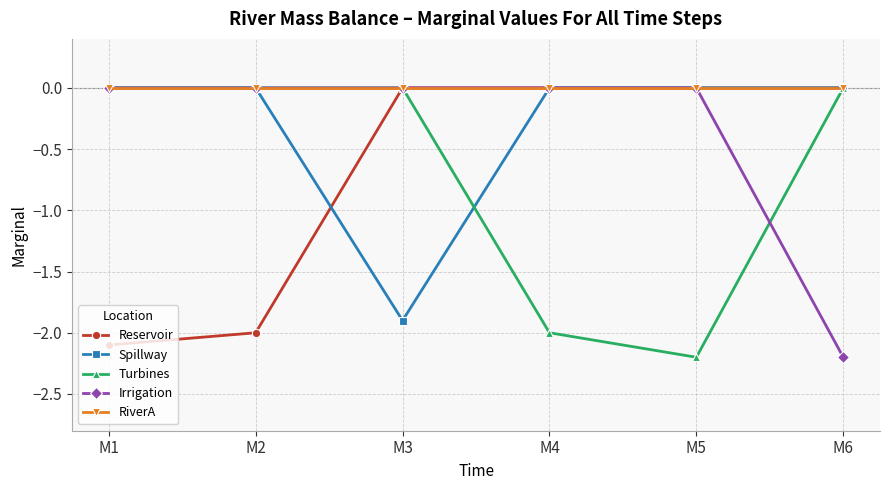

What are all the series names shown in the legend?

Reservoir, Spillway, Turbines, Irrigation, RiverA